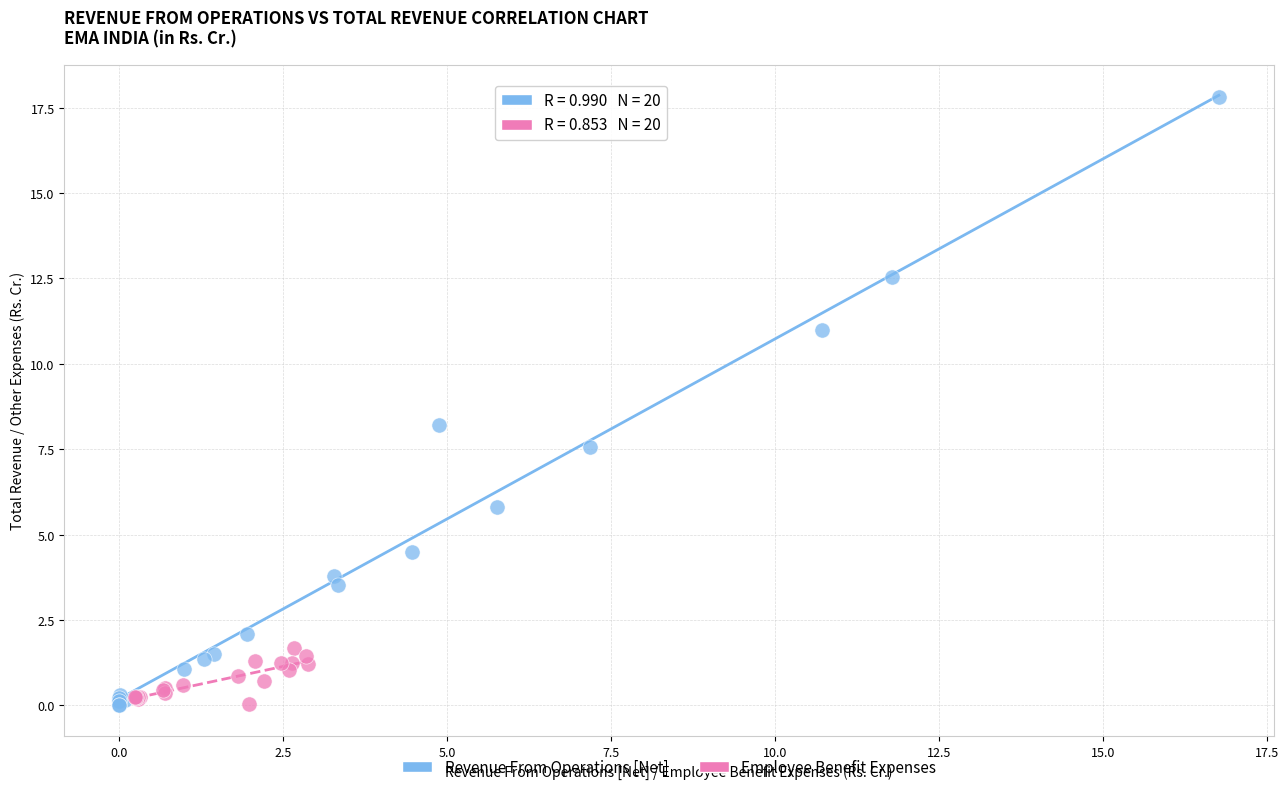

What are all the series names shown in the legend?

Revenue From Operations [Net], Employee Benefit Expenses